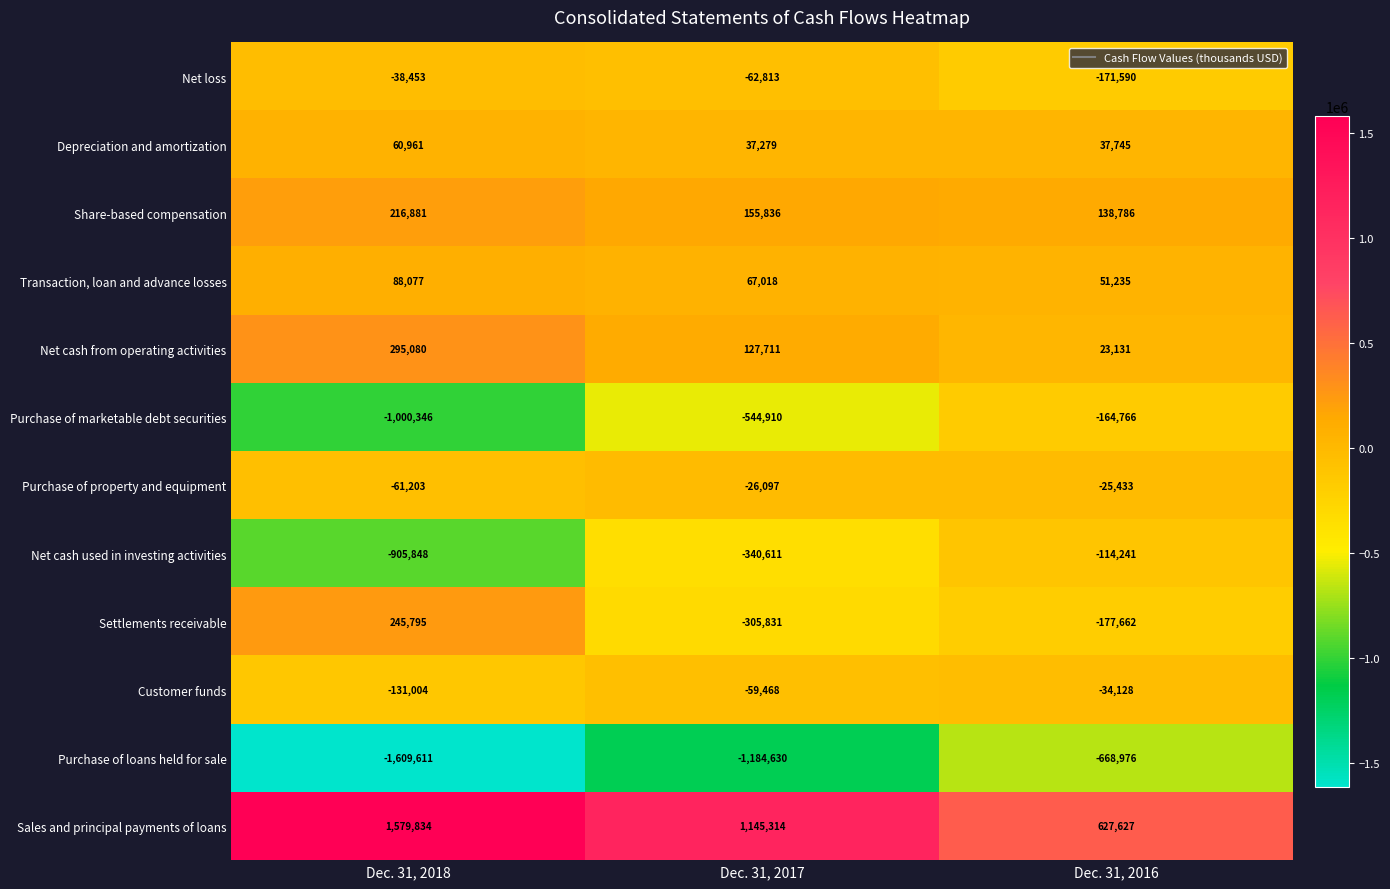

Which series has the largest range (max minus min)?

Sales and principal payments of loans